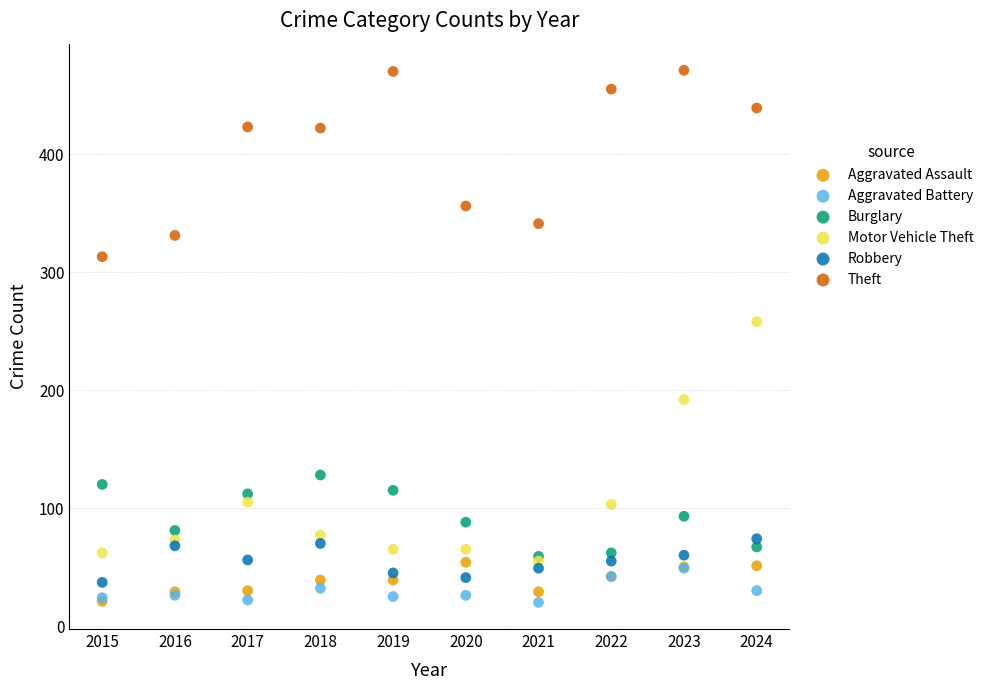

Across all series, what Y value is closest to 245?

258